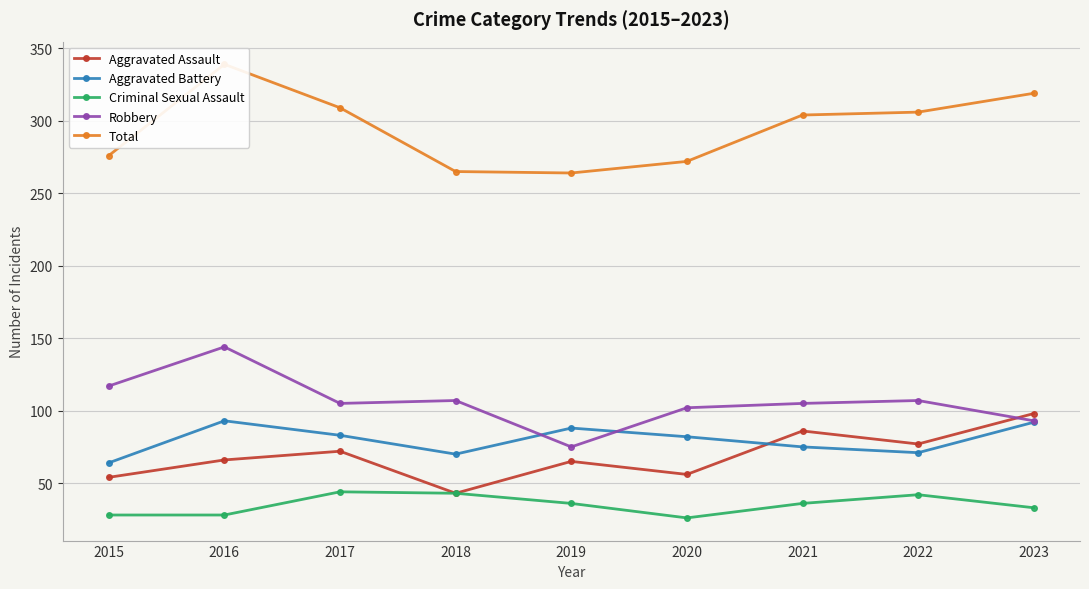

True or false: Aggravated Assault has more than 0 interior local peaks.

True